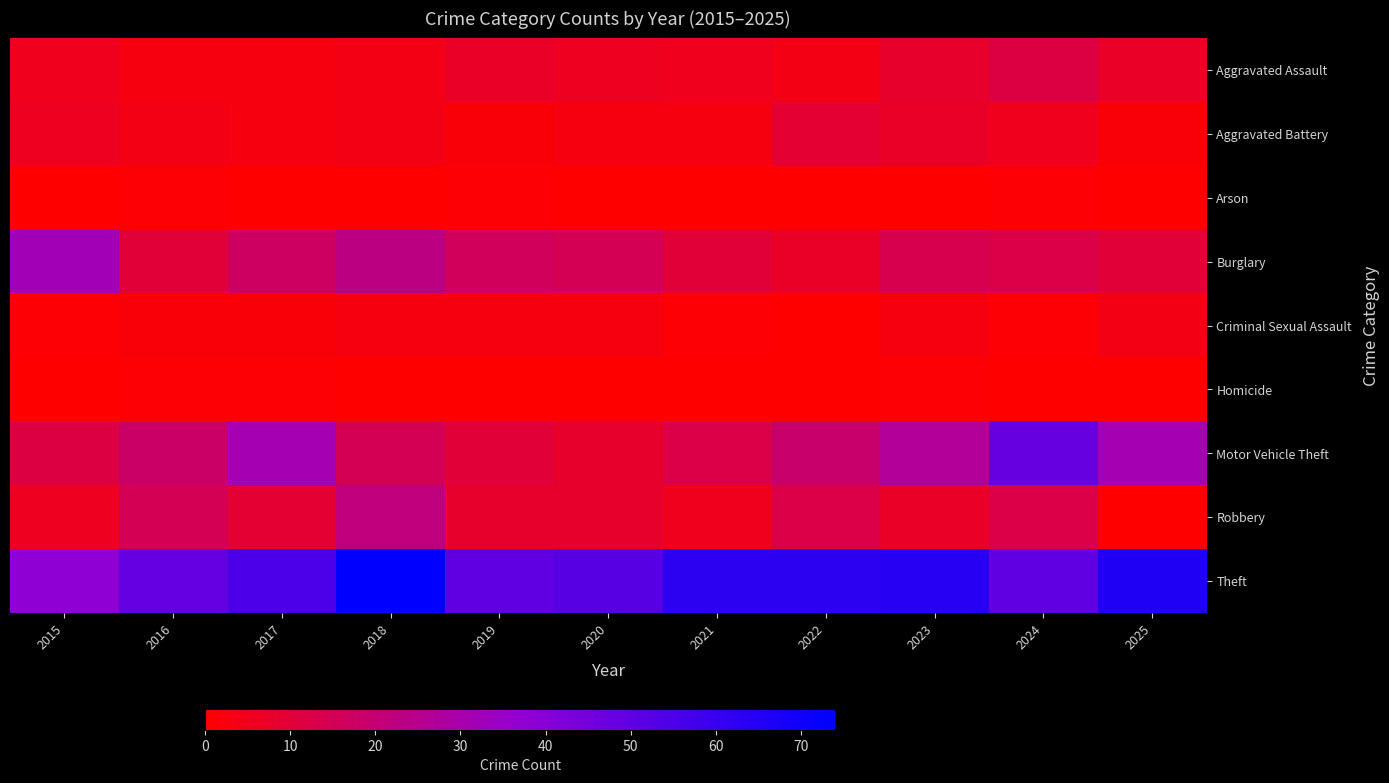

Which series changed the most between 2016 and 2018?

Theft